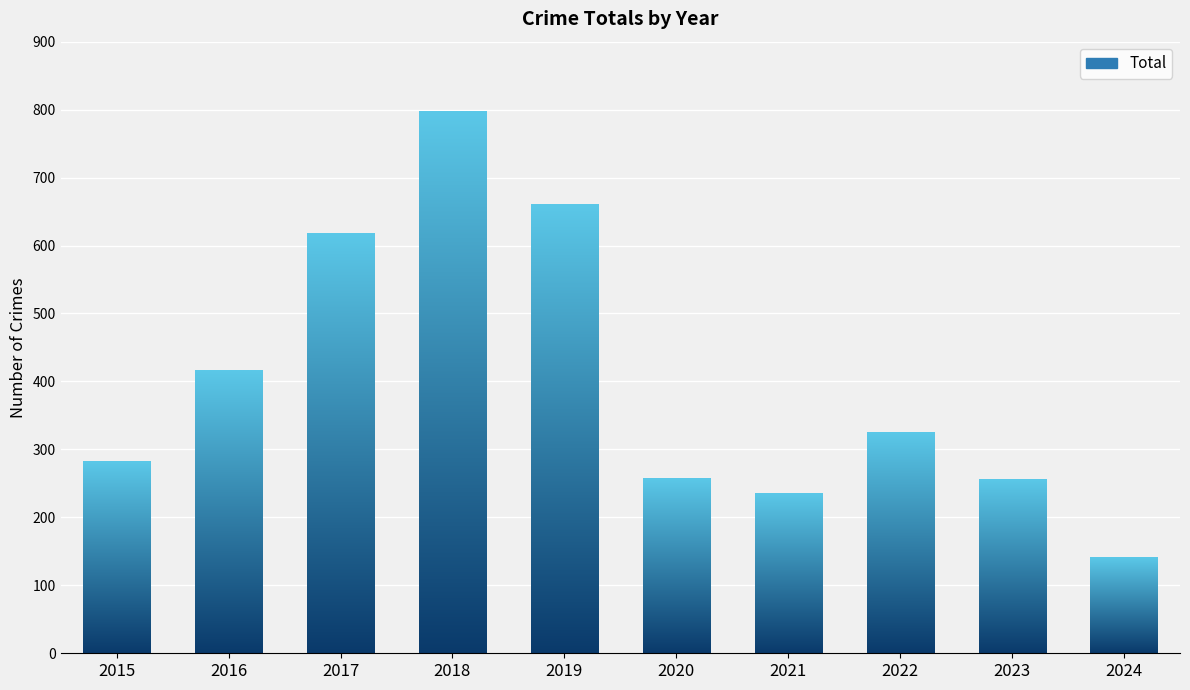

Between 2015 and 2016, which is larger?

2016